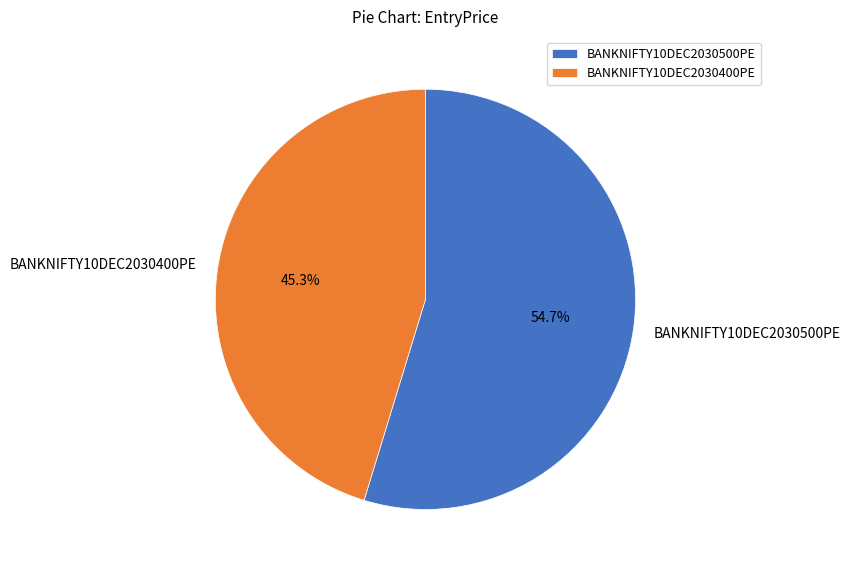

Which slice is the largest?

BANKNIFTY10DEC2030500PE